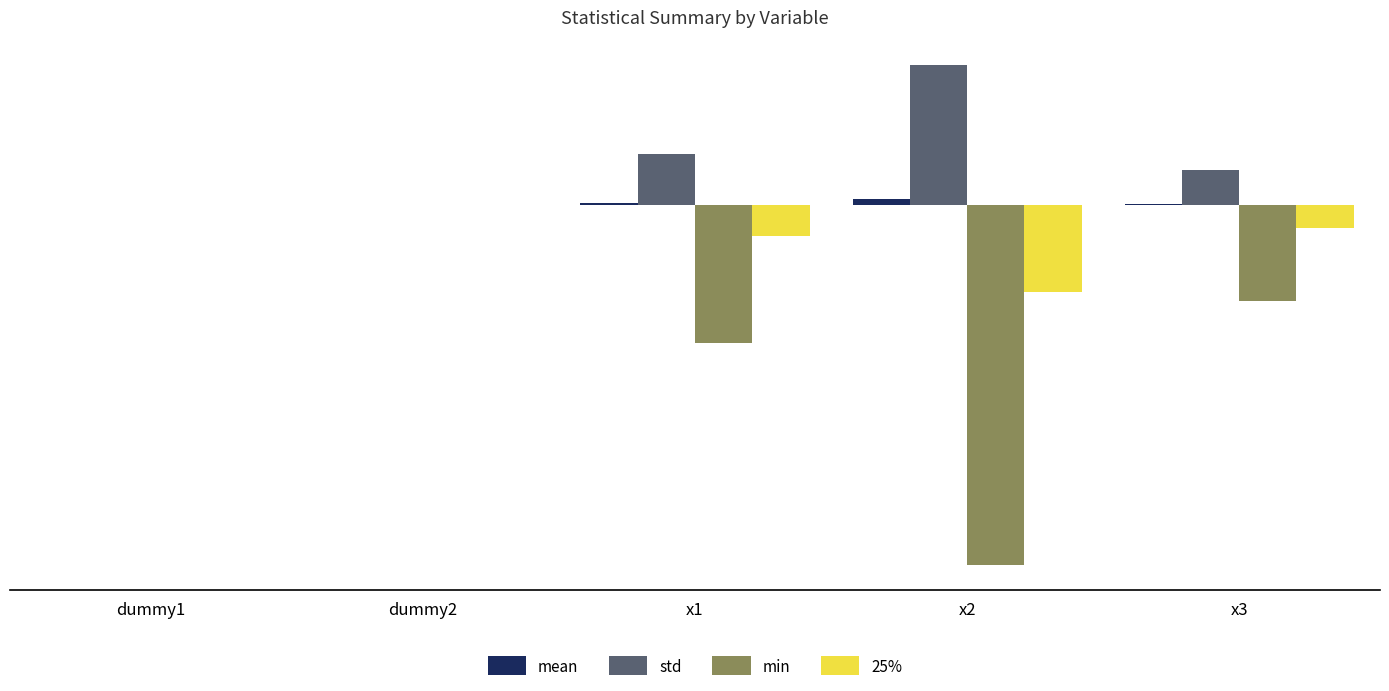

Count the number of data series in this chart.

4